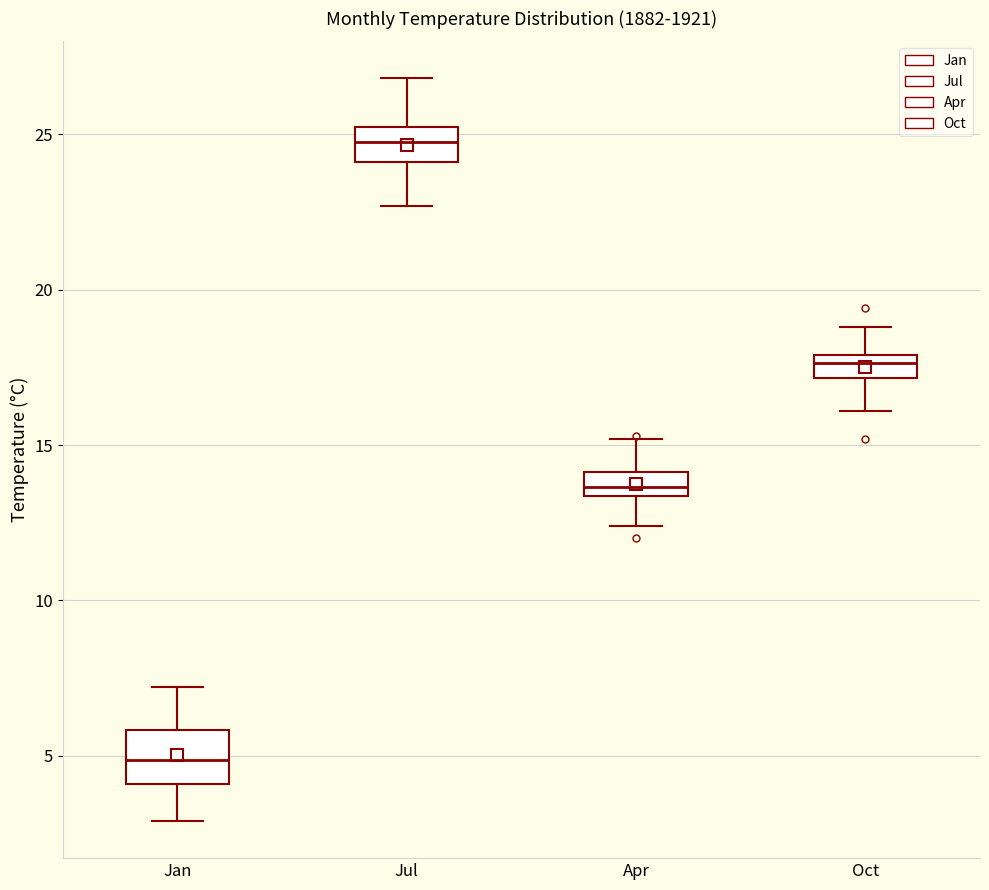

Which box is the tallest, from its lower edge to its upper edge?

Jan